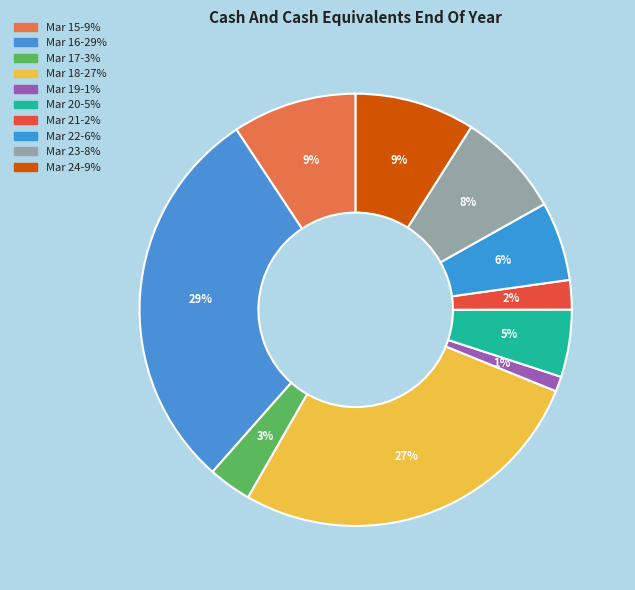

Does Mar 20 represent more than half of the total?

No